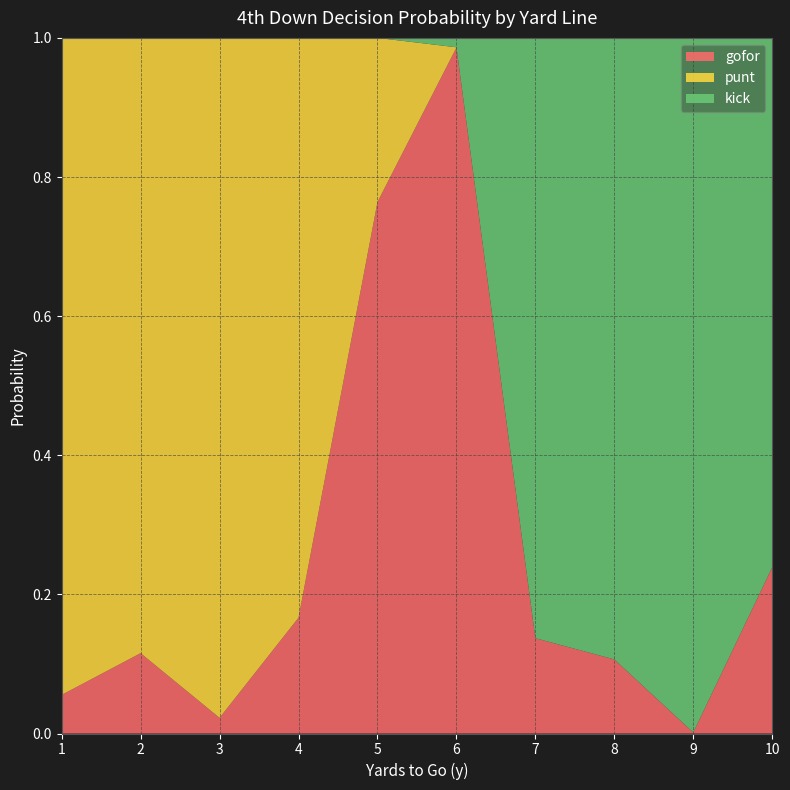

Reading left to right, list all the values displayed in this chart.

gofor: 1=0.1	2=0.1	3=0.0	4=0.2	5=0.8	6=1.0	7=0.1	8=0.1	9=0.0	10=0.2
punt: 1=0.9	2=0.9	3=1.0	4=0.8	5=0.2	6=0.0	7=0.0	8=0.0	9=0.0	10=0.0
kick: 1=0.0	2=0.0	3=0.0	4=0.0	5=0.0	6=0.0	7=0.9	8=0.9	9=1.0	10=0.8